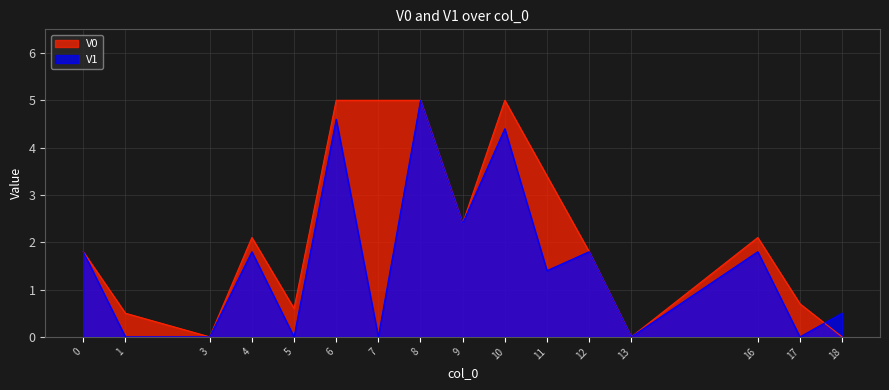

What are all the series names shown in the legend?

V0, V1